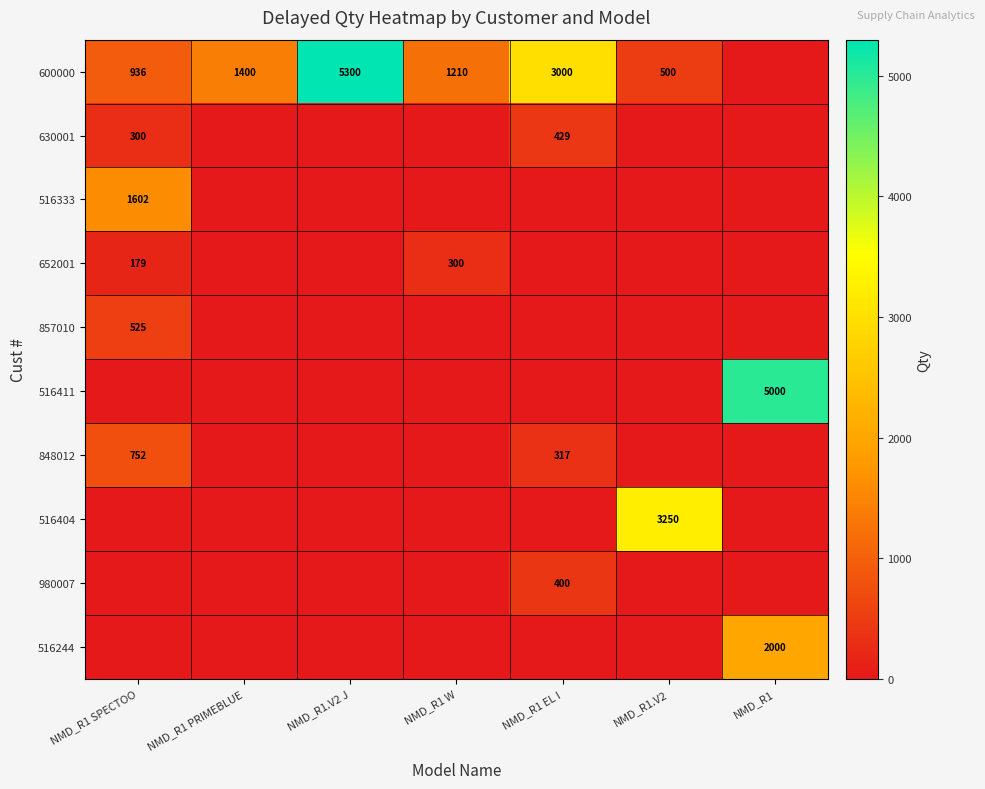

The value of 516333 at NMD_R1 SPECTOO is 1602. True or false?

True